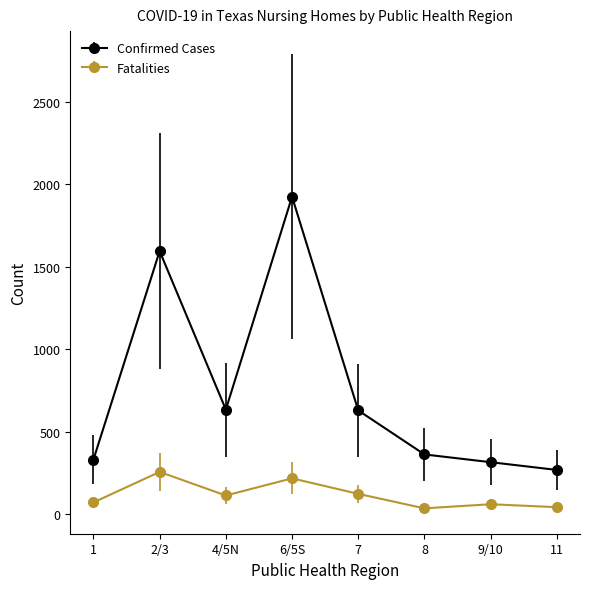

Rank the series by their maximum value, from lowest to highest.

Fatalities, Confirmed Cases